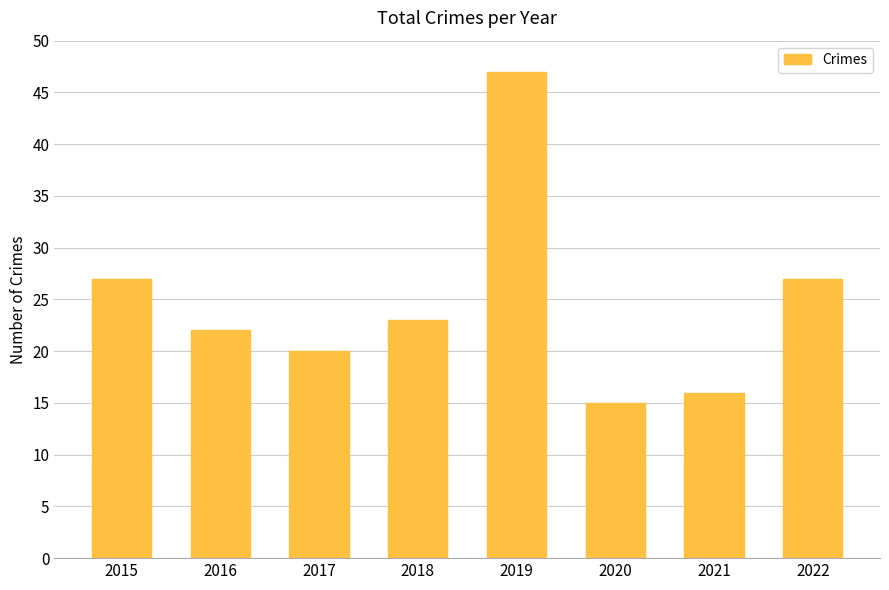

What is the sum of the values at 2019 and 2022?

74